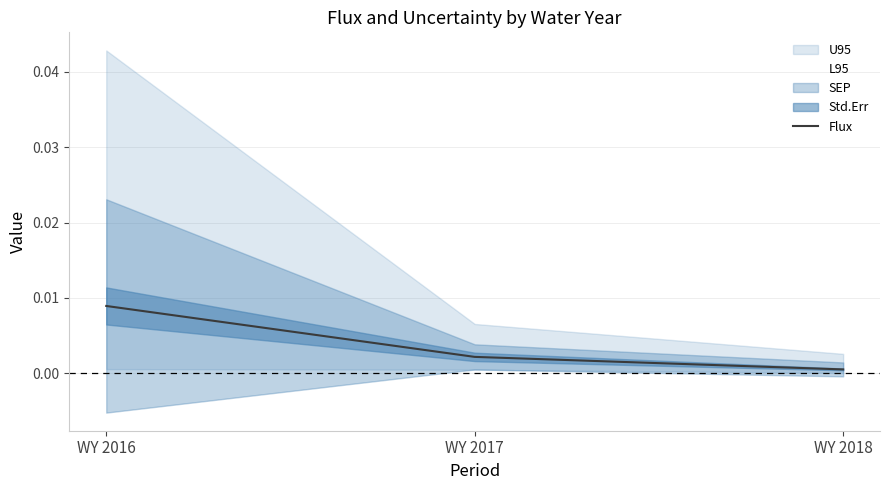

The value at WY 2016 is 0.0. True or false?

True